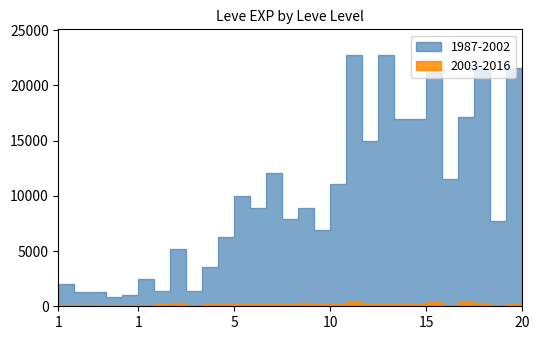

Between 15 and 5, which is larger?

15